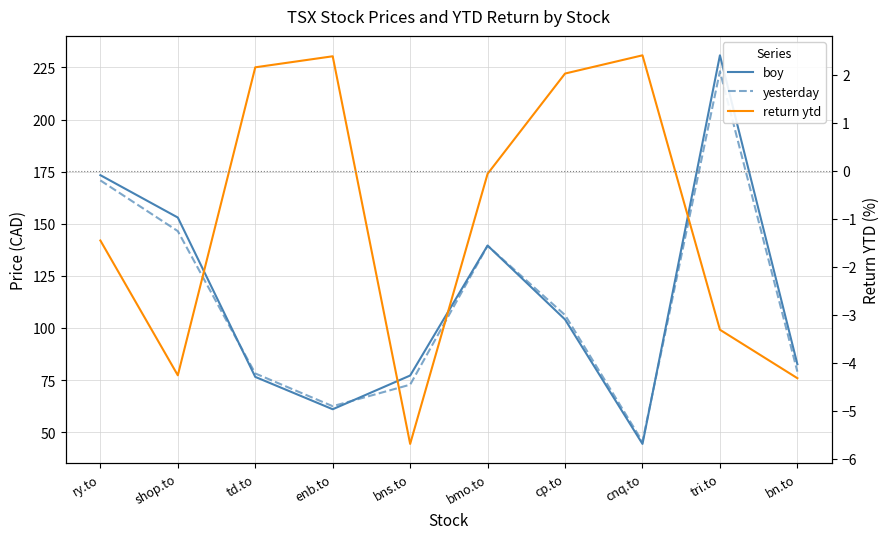

What position from the left is tri.to?

9